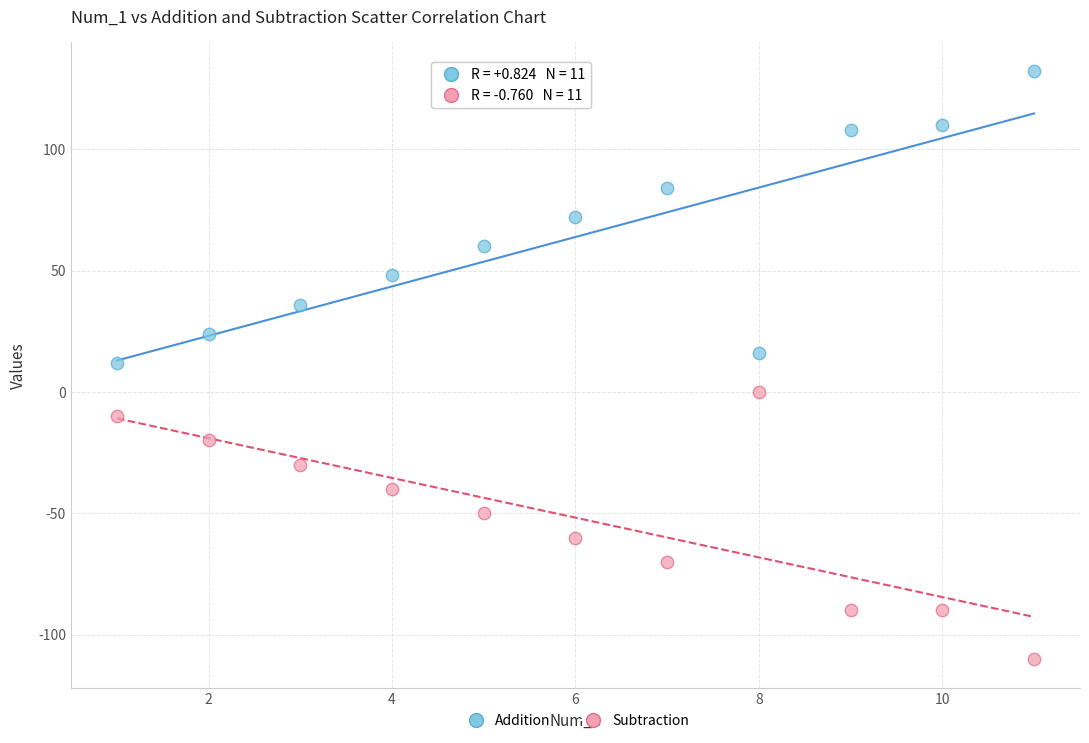

Across all data points, what is the range of X values (max minus min)?

10